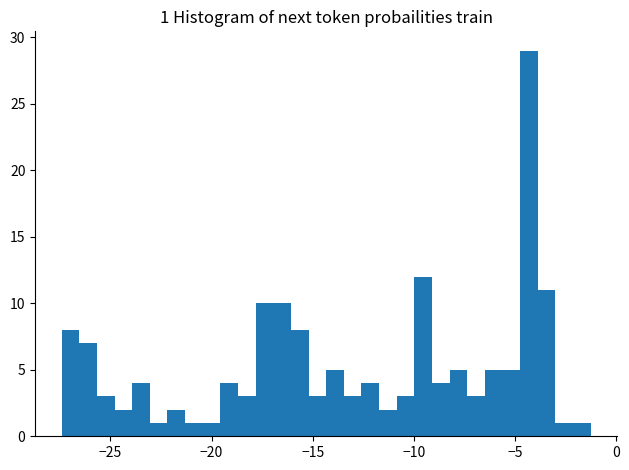

Read against the x-axis, roughly where is the centre of the tallest bar?

-4.5